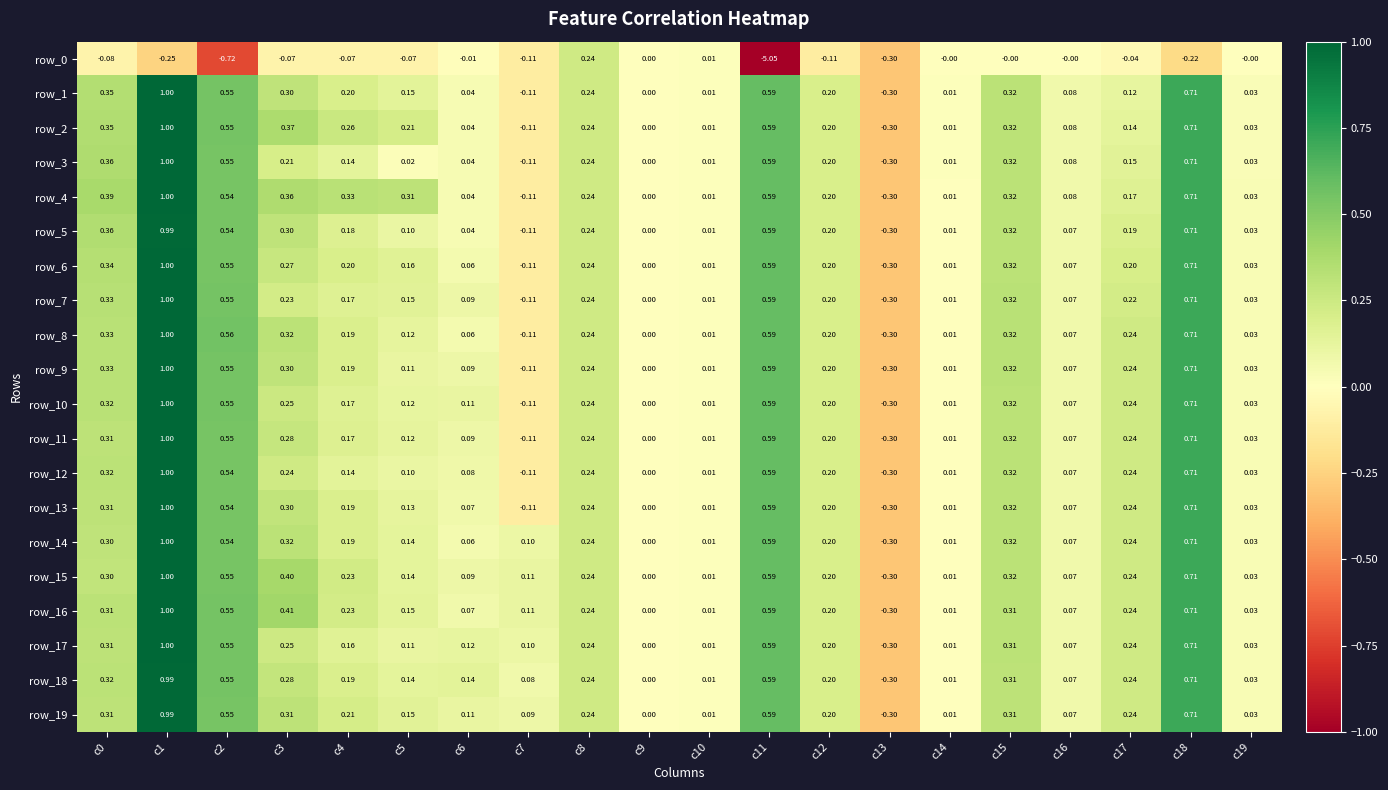

Is the value of row_17 at c14 greater than the value of row_8 at c15?

No